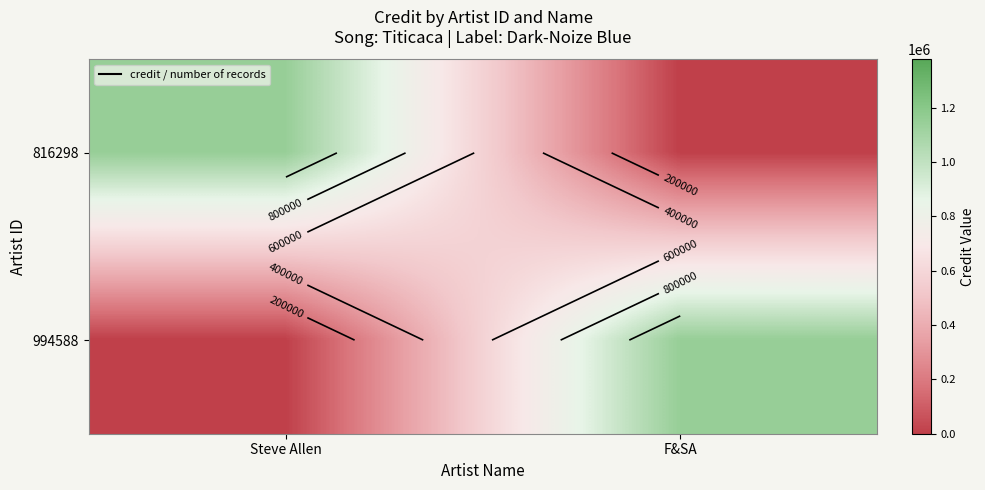

At how many categories does at least one series exceed 888853?

2